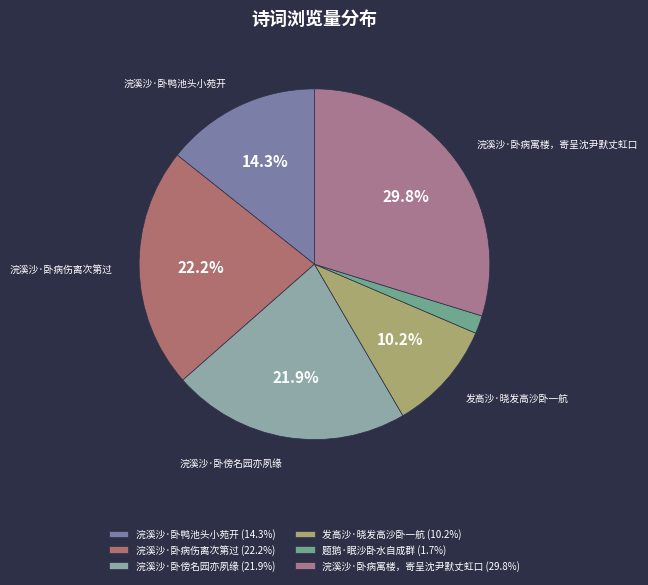

Which category has the smallest portion of the pie?

题鹅·眠沙卧水自成群